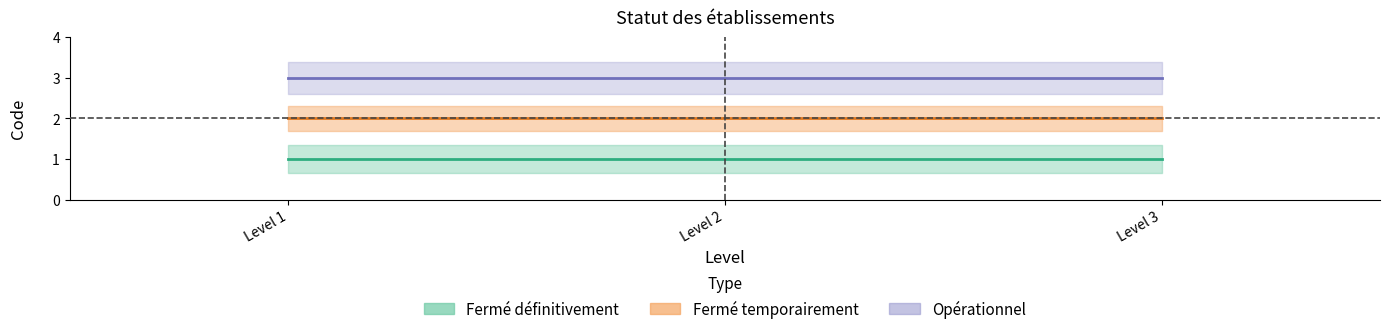

At how many categories does at least one series exceed 2?

3